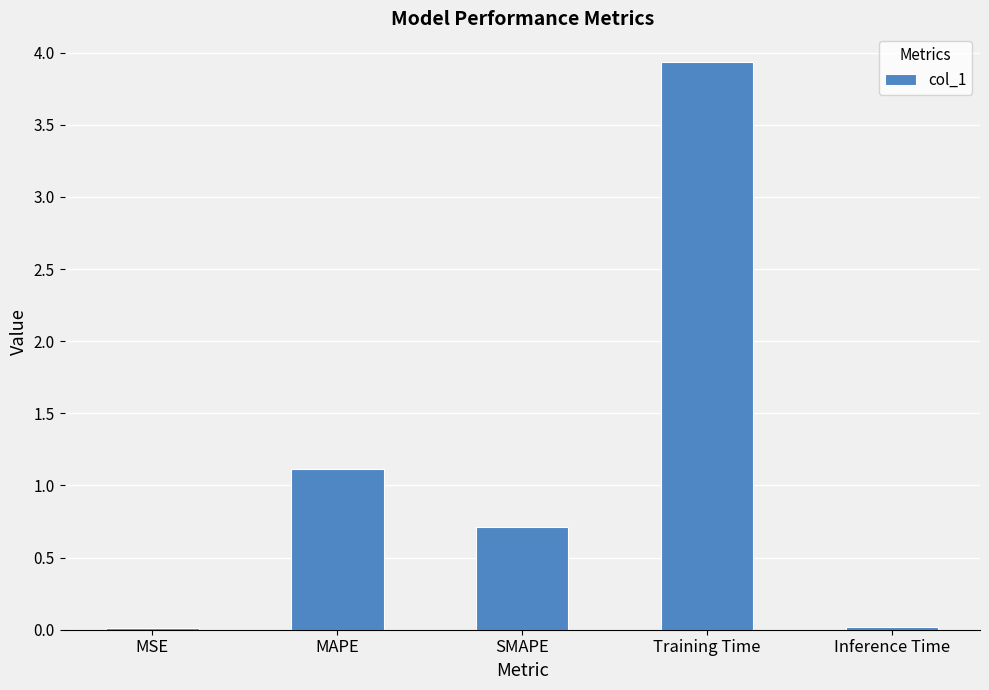

What is the difference between the values at SMAPE and MAPE?

0.4